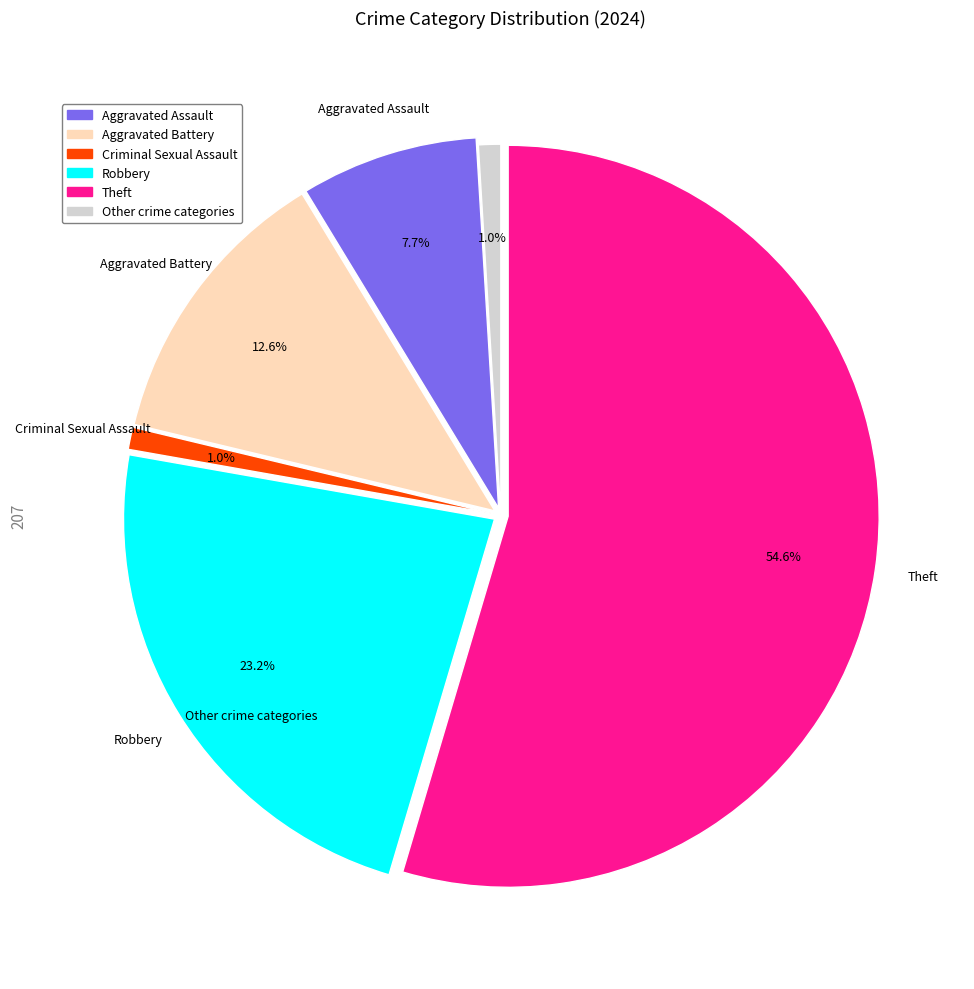

Count the number of slices in the pie.

6